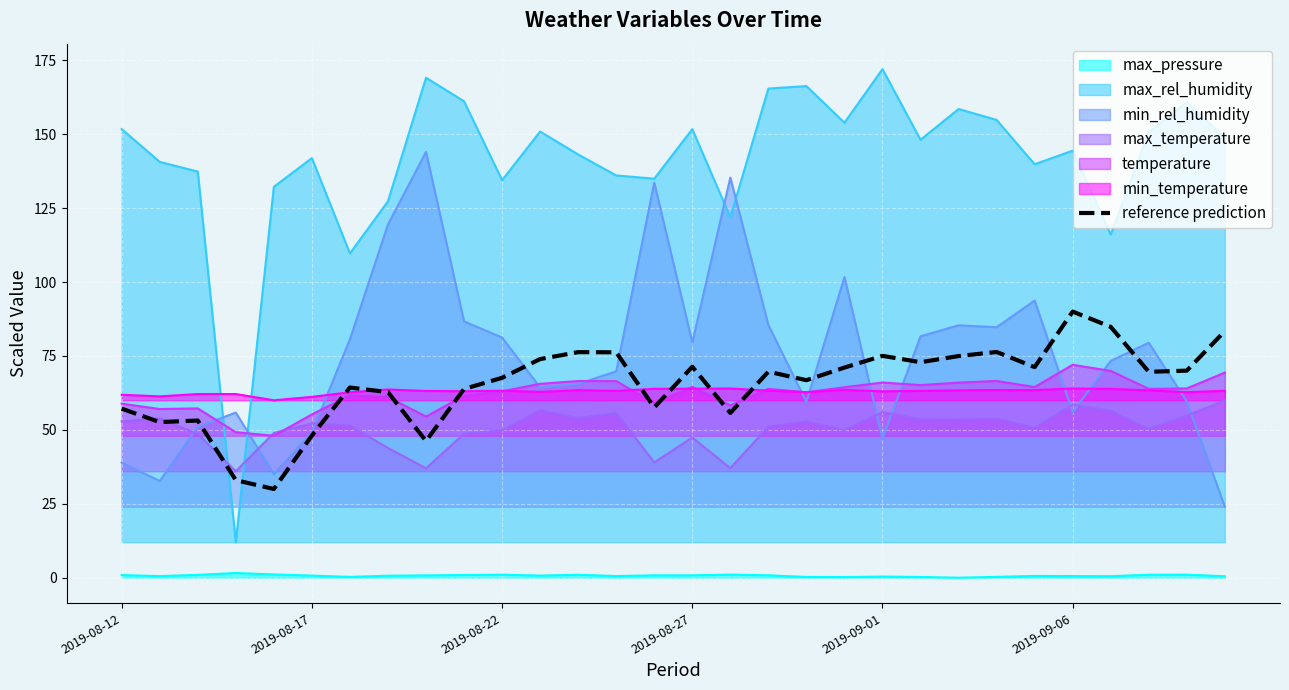

True or false: reference prediction has a value of 126.7 at 2019-09-06.

False